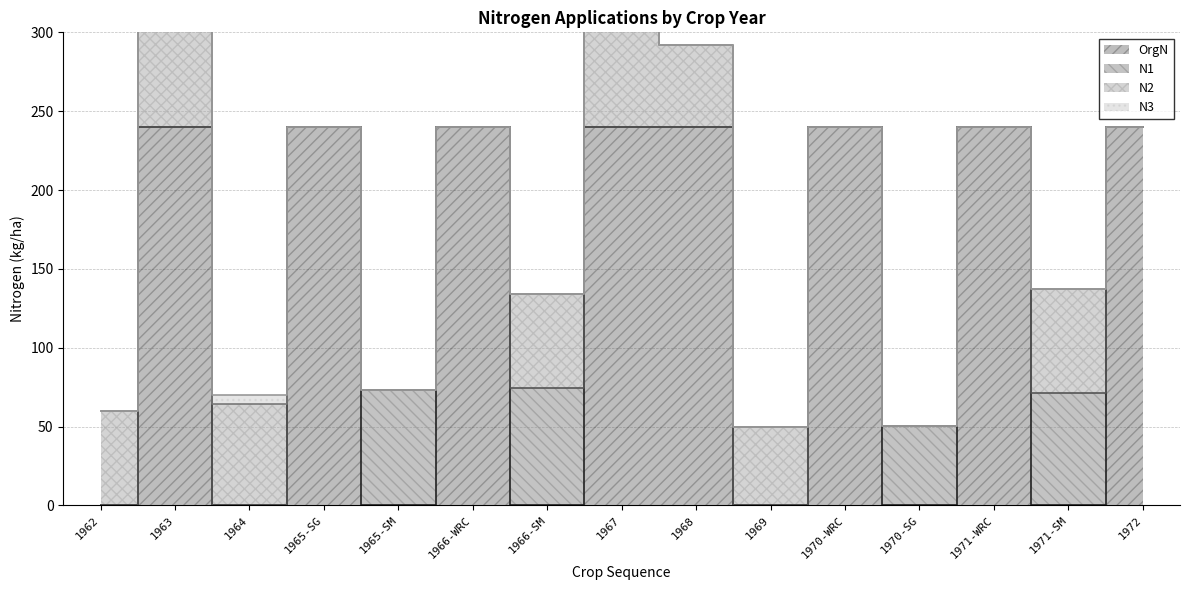

What is the difference between the second highest and second lowest values in the N2 series?

66.1